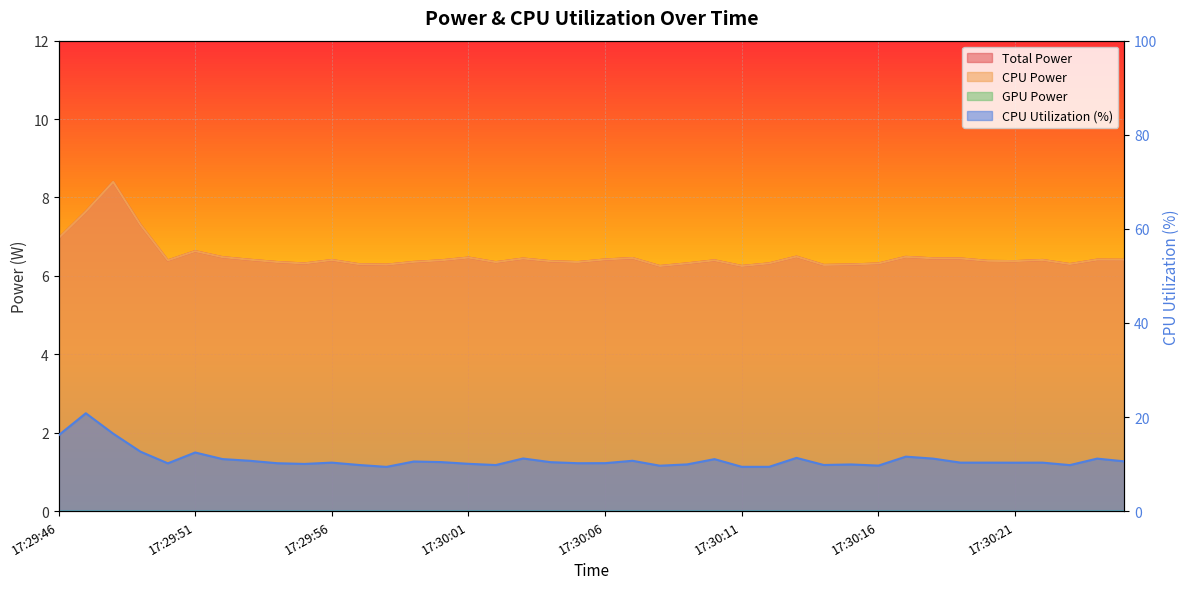

Rank the series at 17:30:15 from highest to lowest value.

CPU Utilization, Total Power, CPU Power